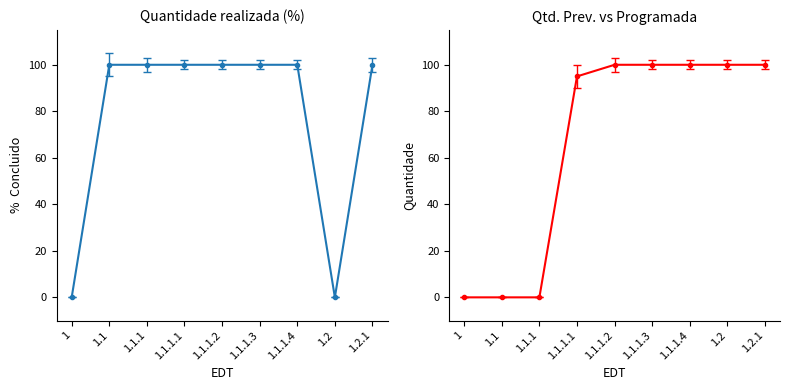

What is the average value of the Qtd. Prev. series?

66